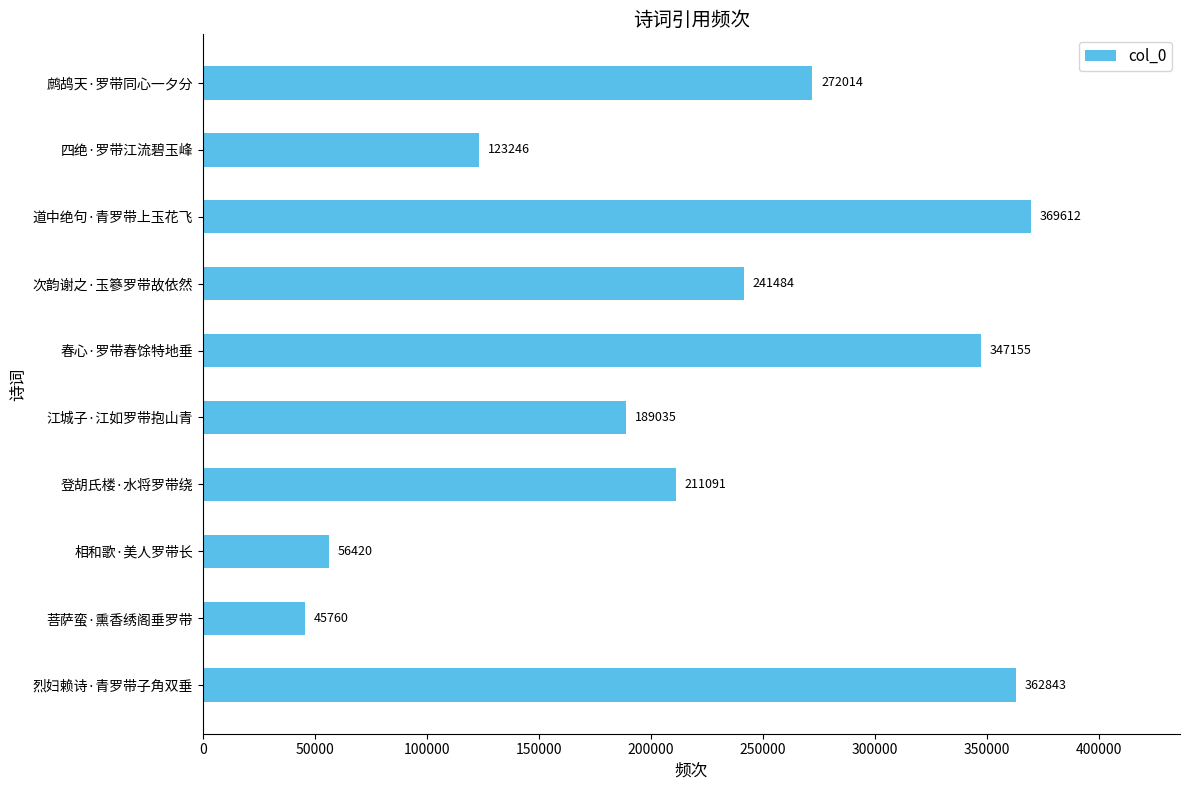

Reading bottom to top, what are all the values shown in this chart?

烈妇赖诗·青罗带子角双垂=362843	菩萨蛮·熏香绣阁垂罗带=45760	相和歌·美人罗带长=56420	登胡氏楼·水将罗带绕=211091	江城子·江如罗带抱山青=189035	春心·罗带春馀特地垂=347155	次韵谢之·玉篸罗带故依然=241484	道中绝句·青罗带上玉花飞=369612	四绝·罗带江流碧玉峰=123246	鹧鸪天·罗带同心一夕分=272014